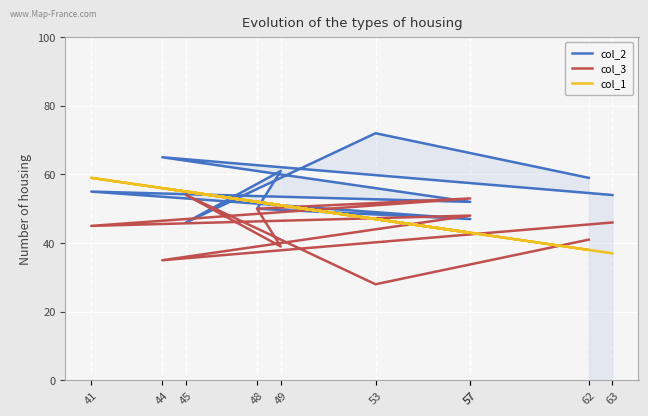

The col_1 series shows 47 at 53. True or false?

True